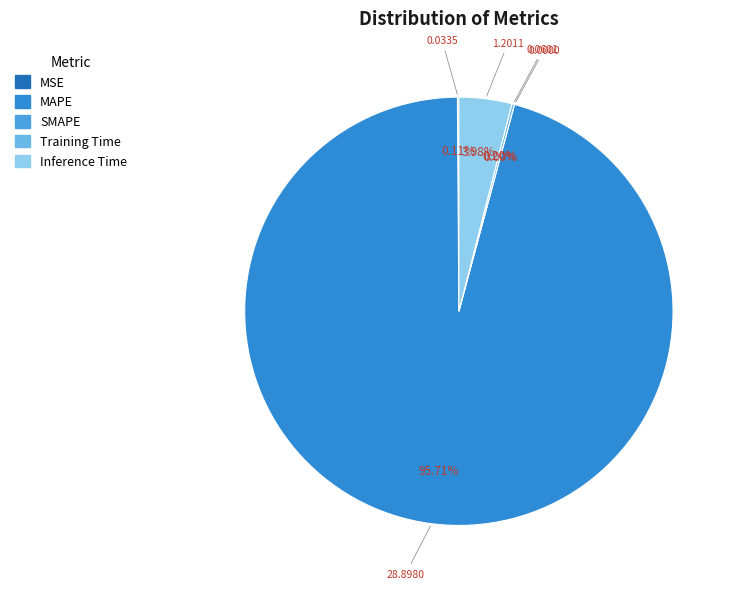

Does Inference Time represent more than half of the total?

No